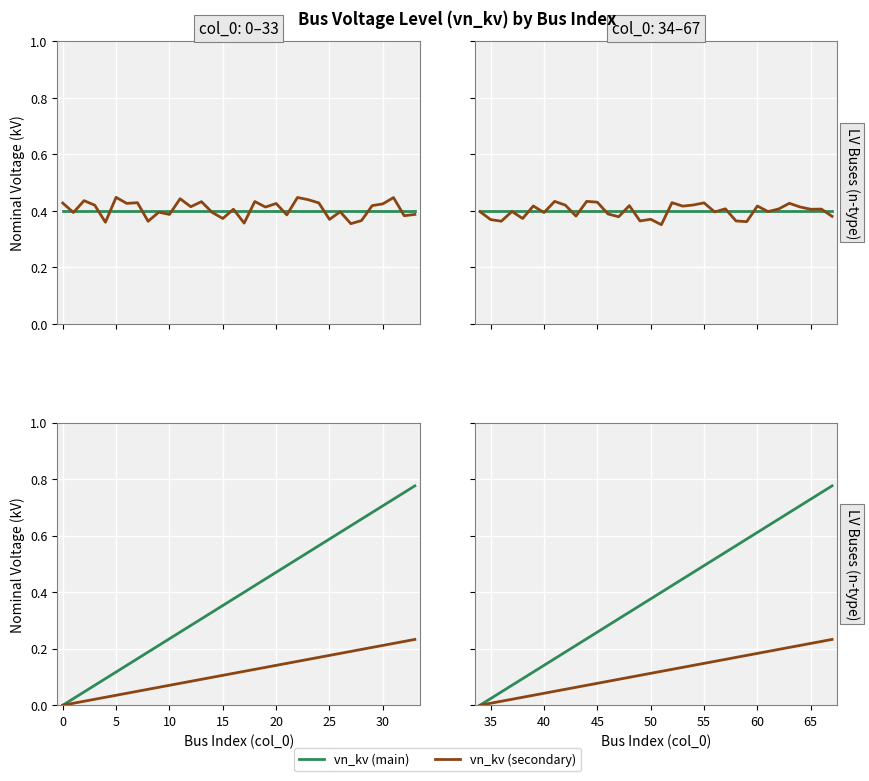

Is the value of vn_kv (secondary) at 9 greater than the value of vn_kv (main) at 13?

No